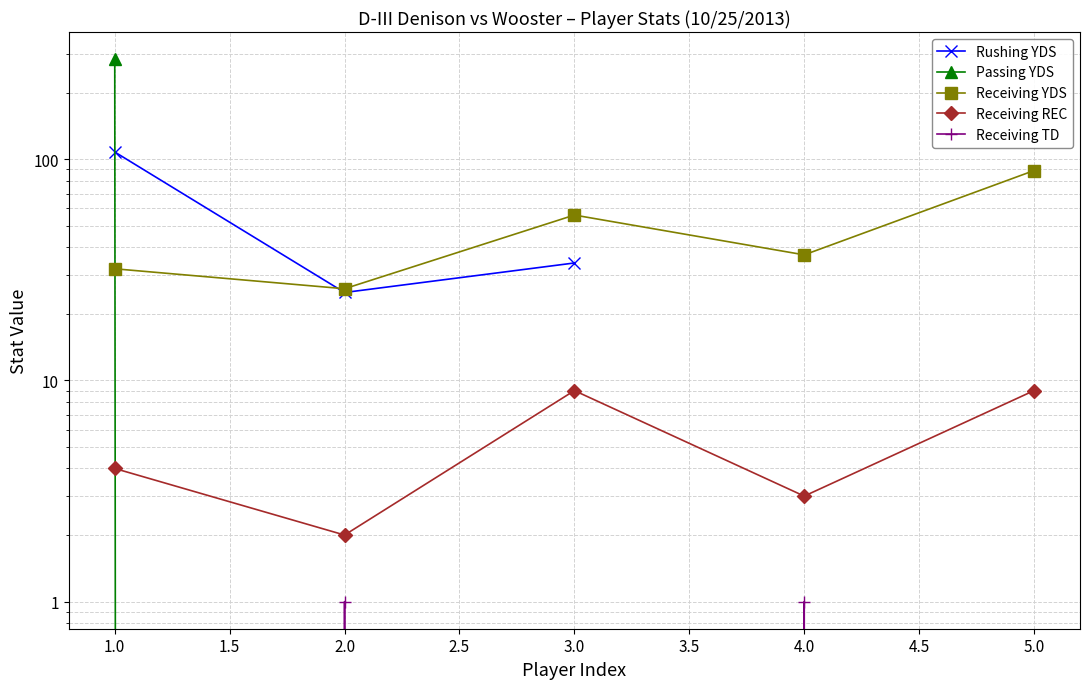

In RECEIVING_REC, how many points are lower than both neighbors (excluding endpoints)?

2